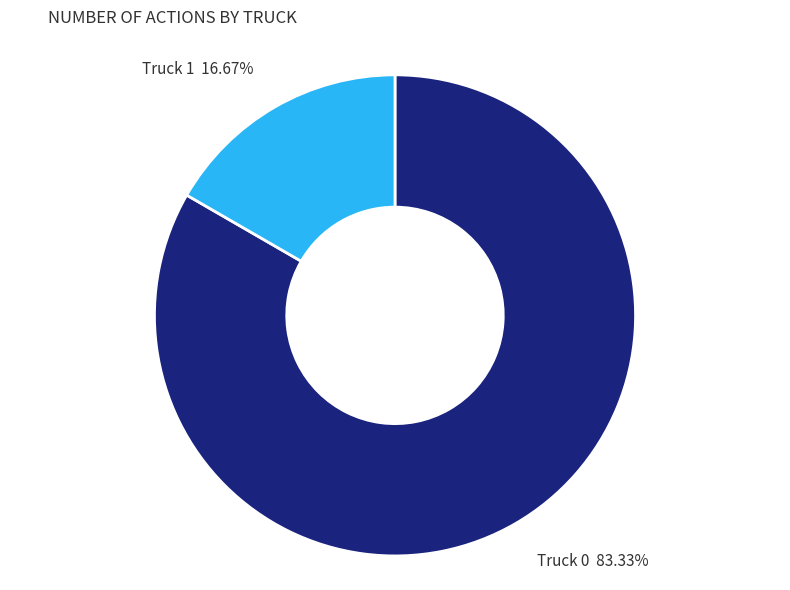

Is there any slice that represents more than half of the pie?

Yes